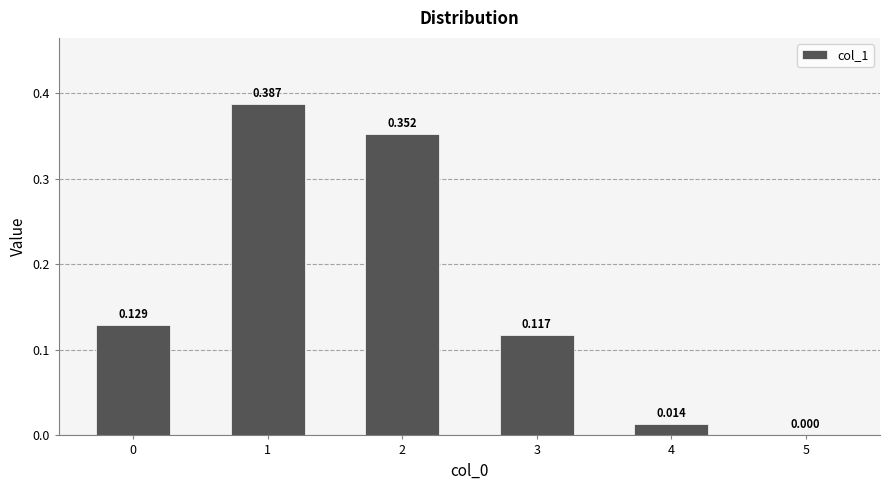

Count the number of data series in this chart.

1